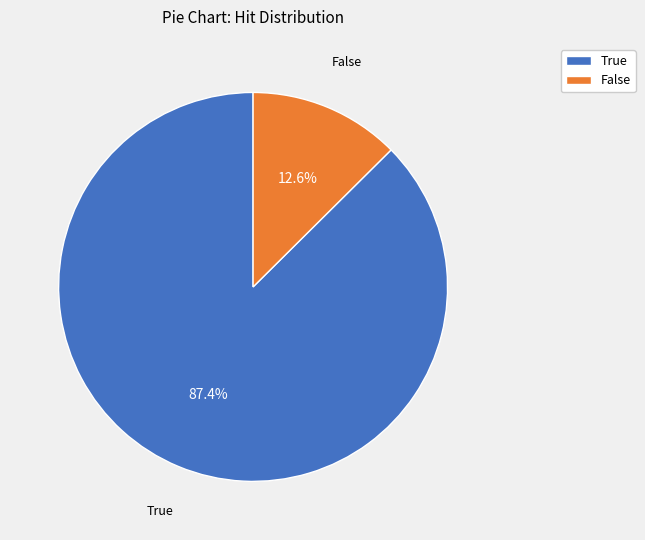

Which has a higher value, True or False?

True